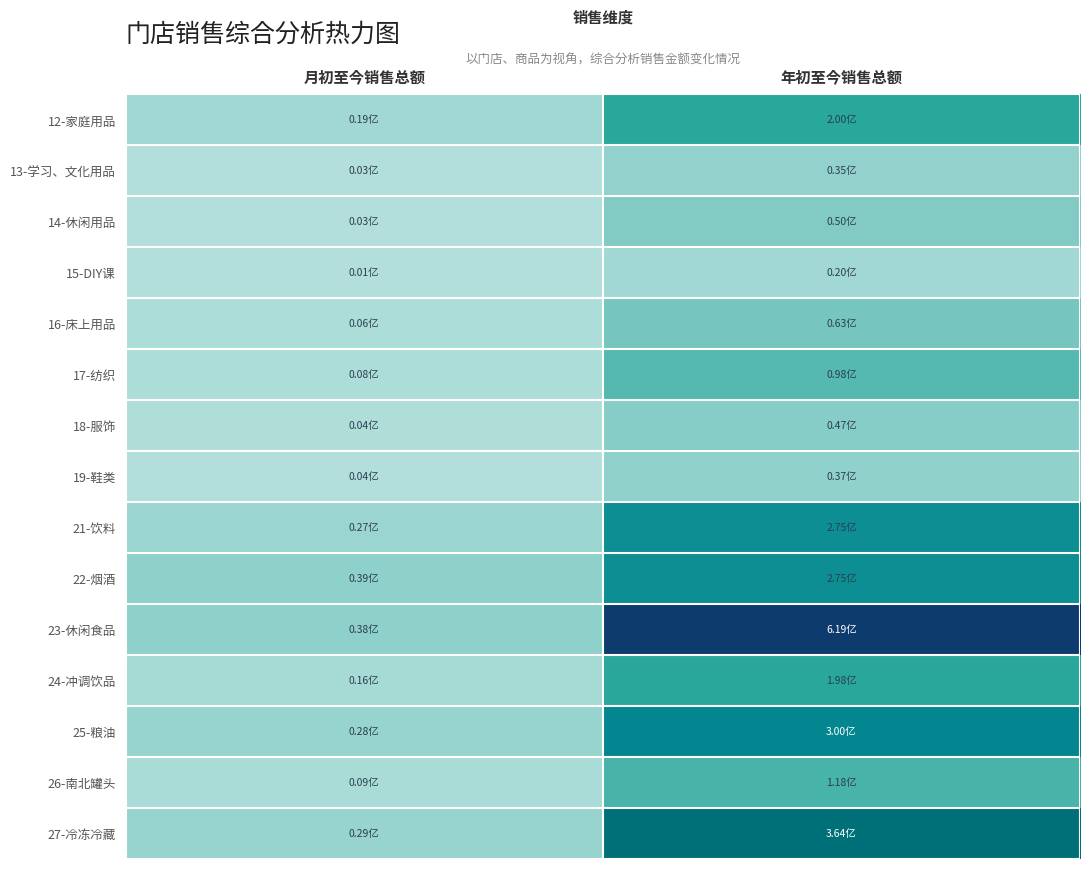

Which series has the largest total across all categories?

23-休闲食品